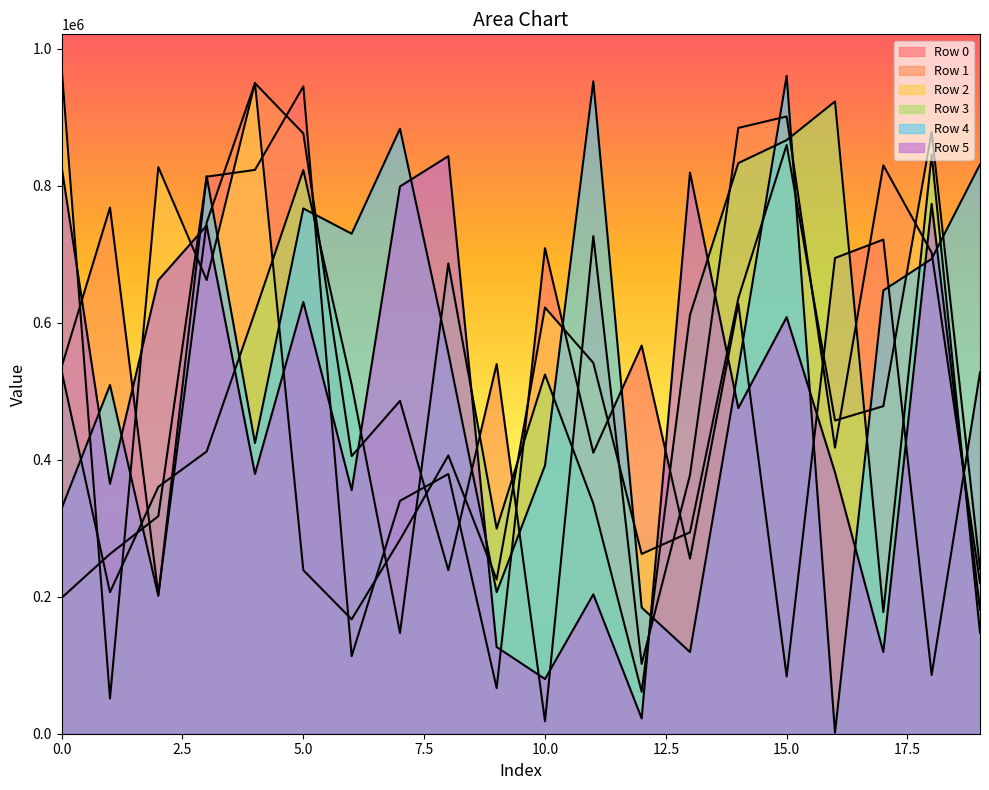

Reading right to left, extract all data points from this chart.

Row 0: 527358	85777	721545	694650	83612	628006	255686	566800	410326	709060	66599	379280	340068	113288	945228	823338	813386	317701	262480	198483
Row 1: 220005	702310	829988	417719	901357	884642	377843	101991	726671	18195	539803	238867	486022	405384	876542	949930	746275	203106	768307	535794
Row 2: 240997	878504	478279	457388	859679	635905	294164	262522	541462	622430	225233	406284	283340	167064	238800	950267	662519	827426	51453	972651
Row 3: 147377	845819	177642	923246	866797	833236	611602	61301	335928	524569	299504	686662	147127	509575	823143	615777	412091	360534	206610	529255
Row 4: 831357	693406	647312	1427	960714	533130	119254	184287	952682	391587	206580	556263	883490	730132	767040	424400	814139	201167	509139	329097
Row 5: 181491	773728	119310	381637	608301	475448	819369	22329	203559	79894	126587	843407	799126	355604	630492	379357	742130	662232	364851	827424